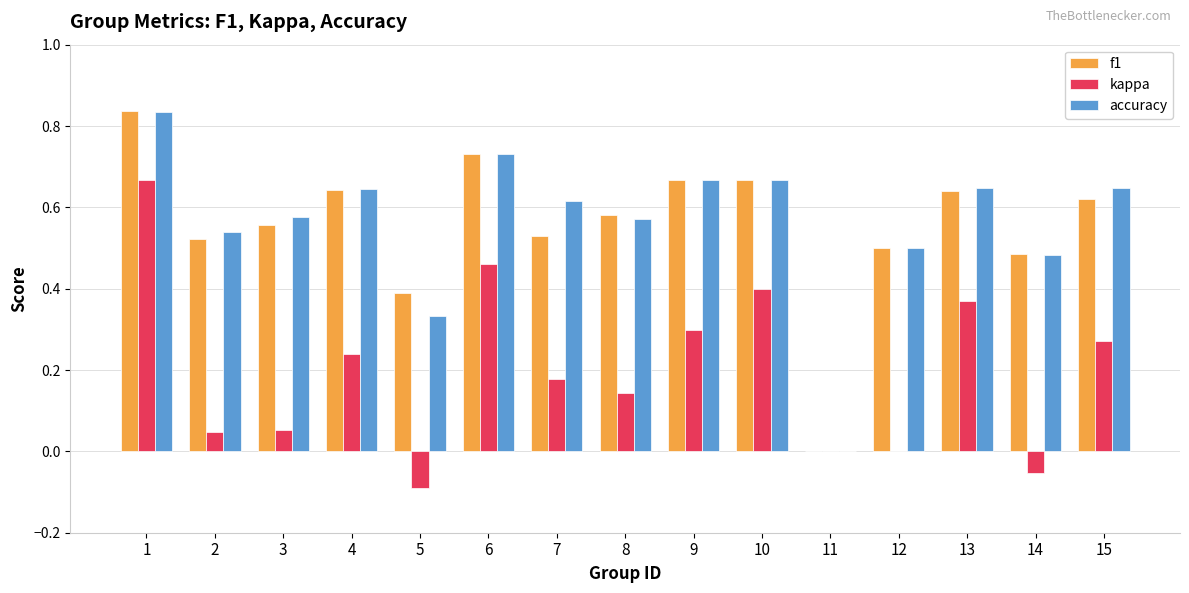

Which series has the largest range (max minus min)?

f1